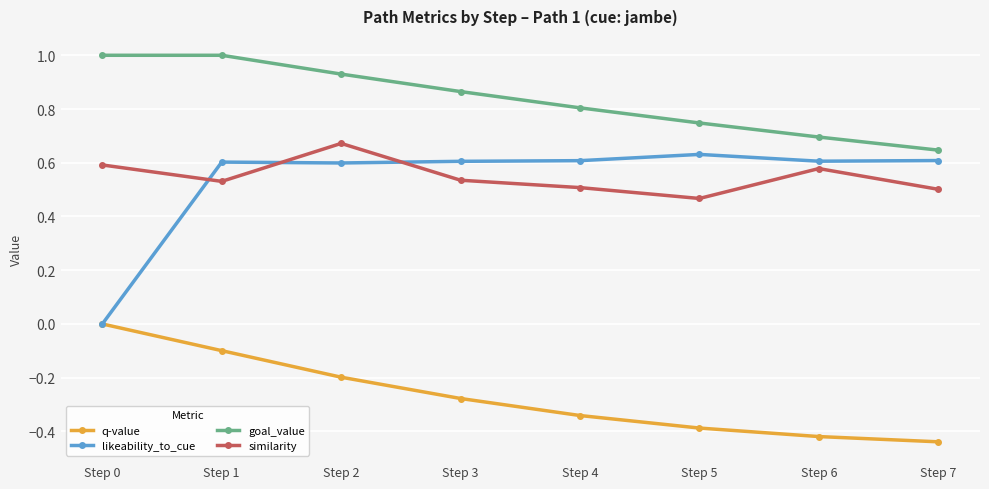

The value of likeability_to_cue at Step 7 is 0.6. True or false?

True